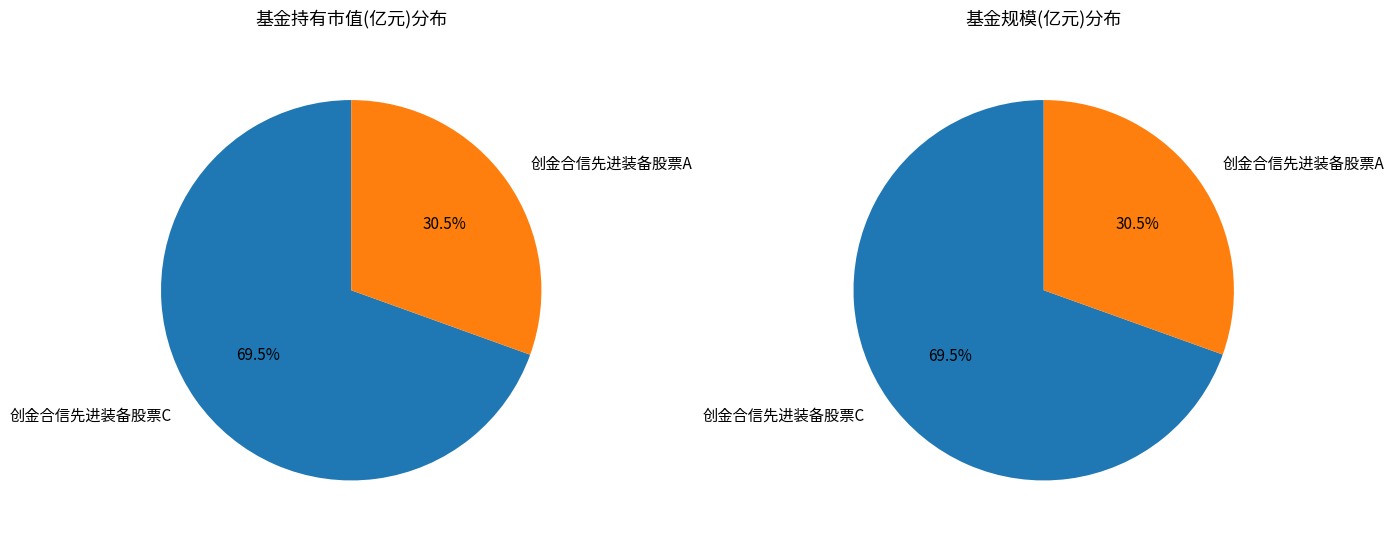

True or false: 创金合信先进装备股票C accounts for 82% of the total.

False